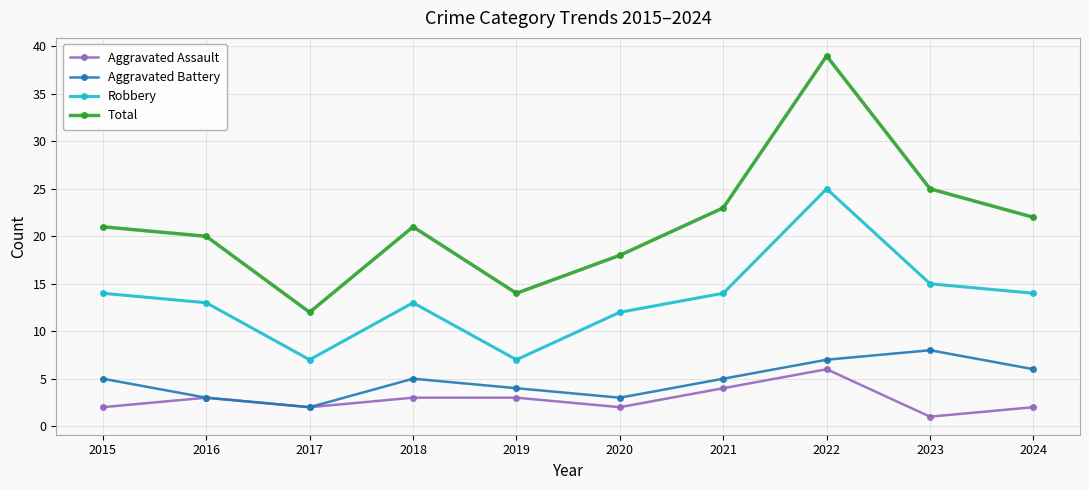

What is the minimum value shown in the chart?

1